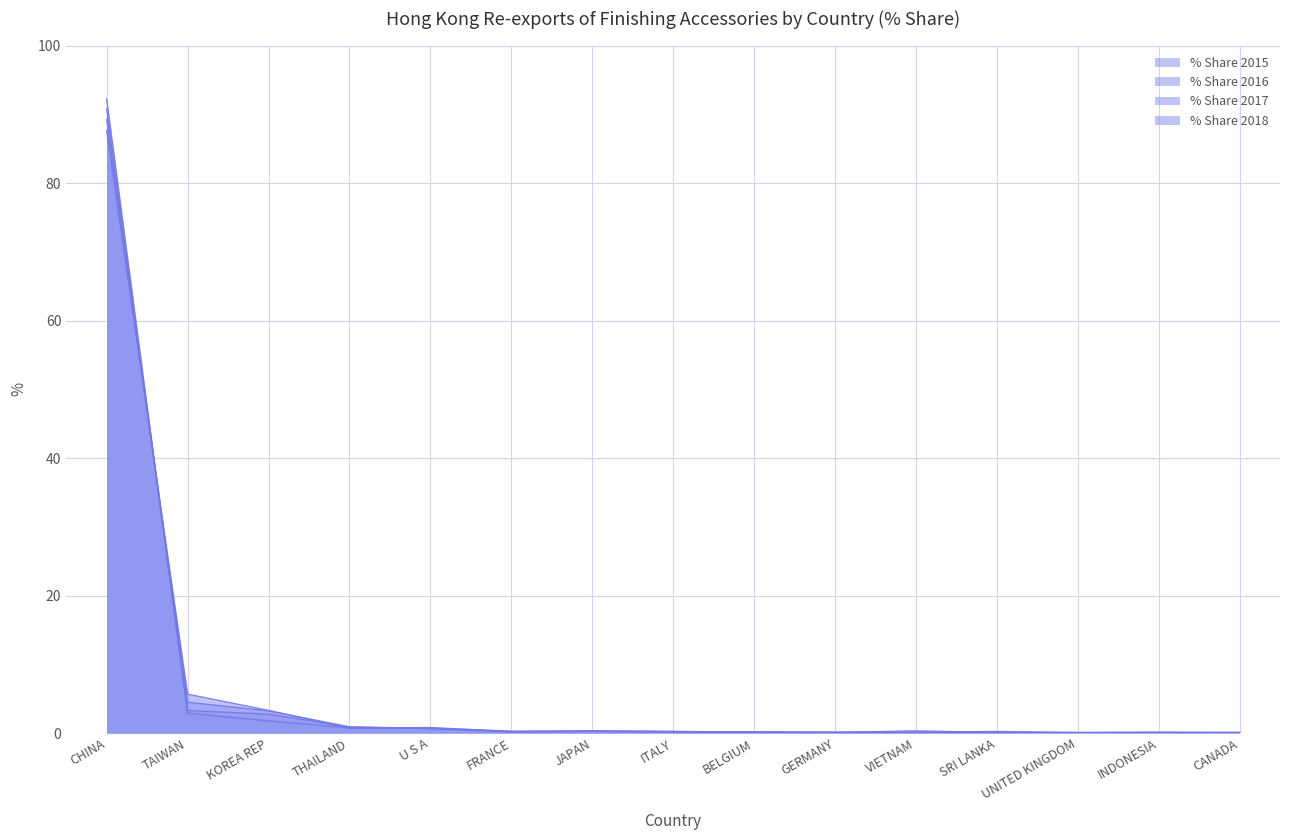

At which category does the chart reach its peak across all series?

CHINA